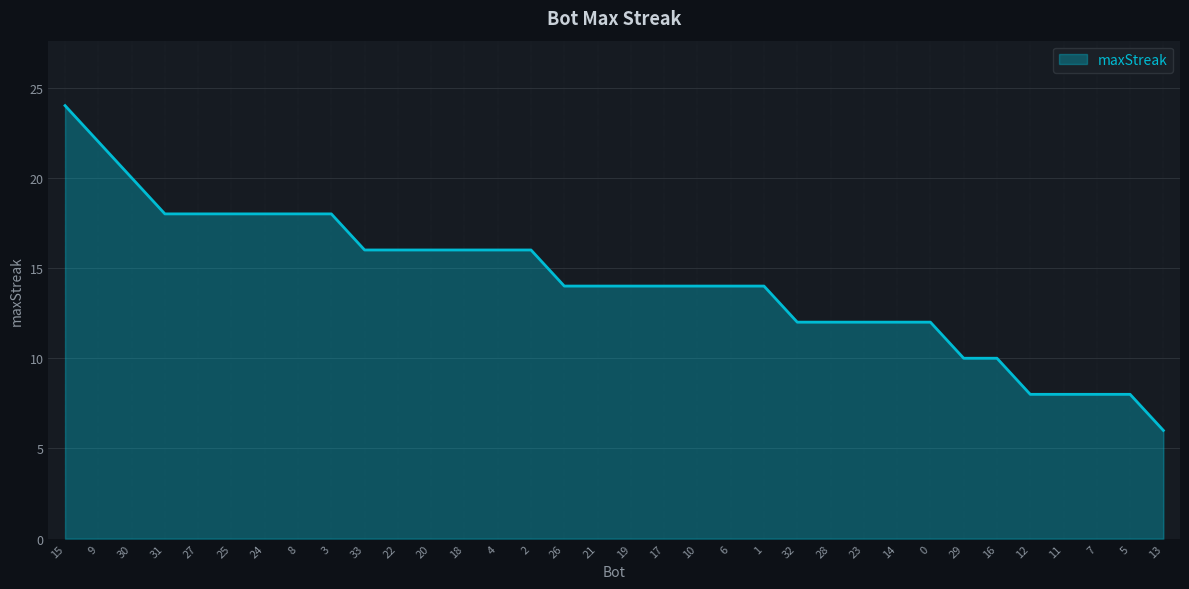

What is the change in value from 29 to 7?

-2